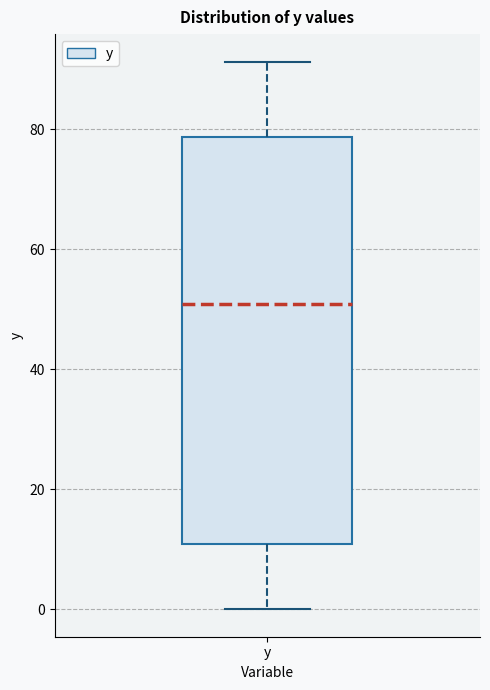

Read this box plot against the y-axis: the position of the median line, the range covered by the box, and the ends of both whiskers. The values are not printed on the chart, so give them approximately, as read against the axis.

median 50, box 10 to 78, whiskers 0 to 92